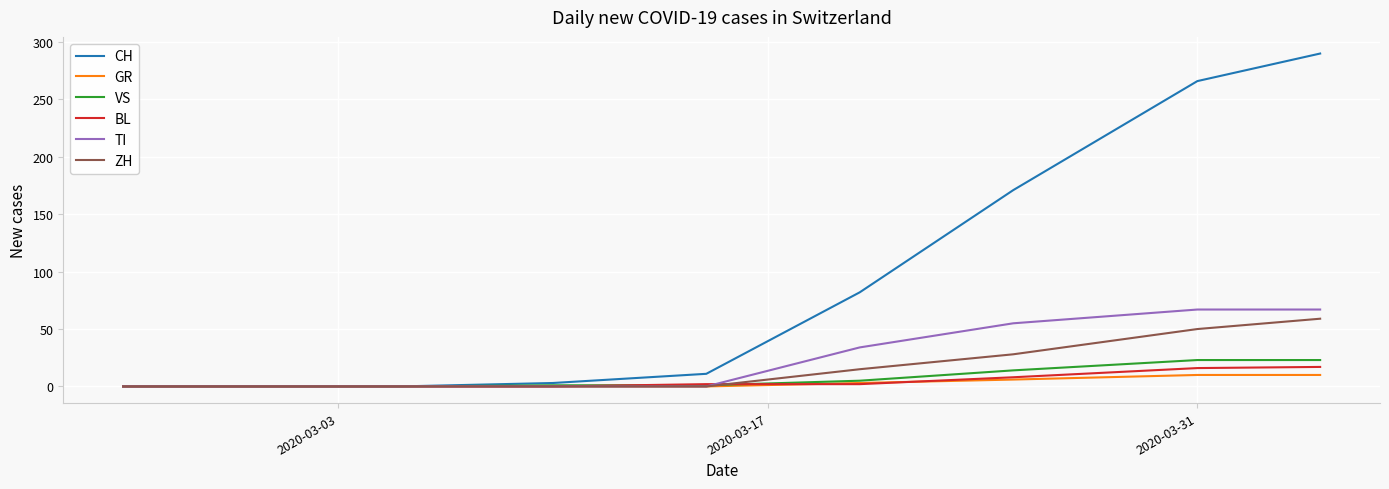

What is the maximum value for BL?

17